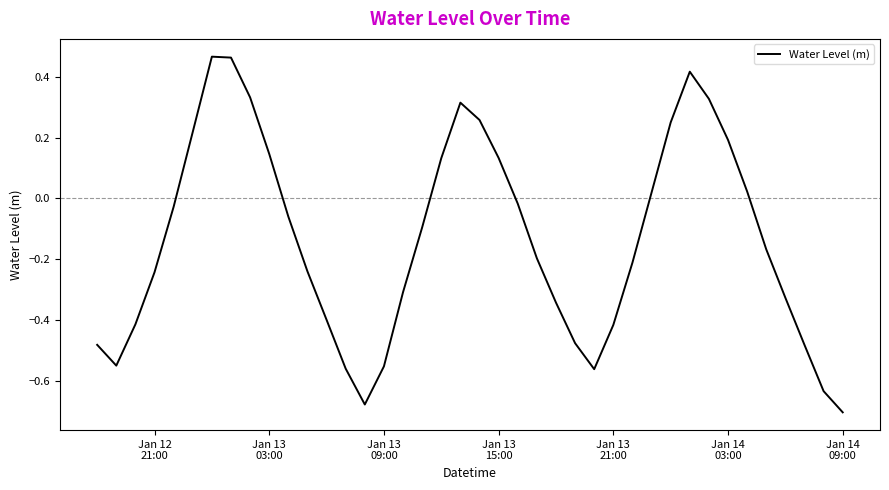

Count the number of categories in the chart.

40